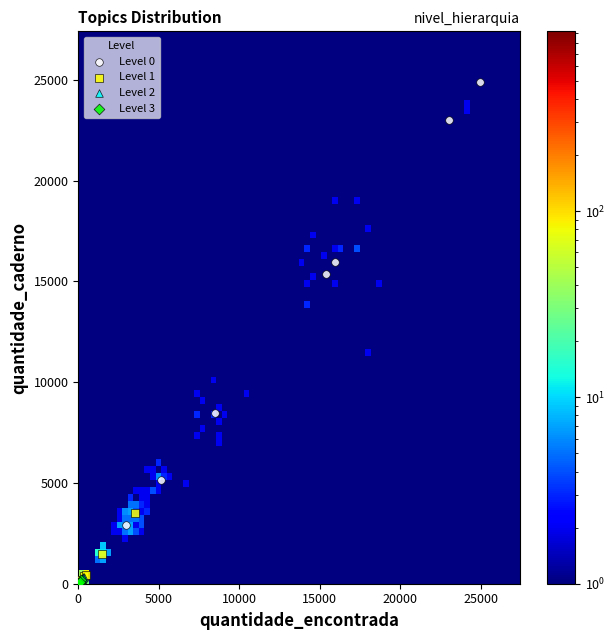

Which series has the widest spread of Y values?

Level 0